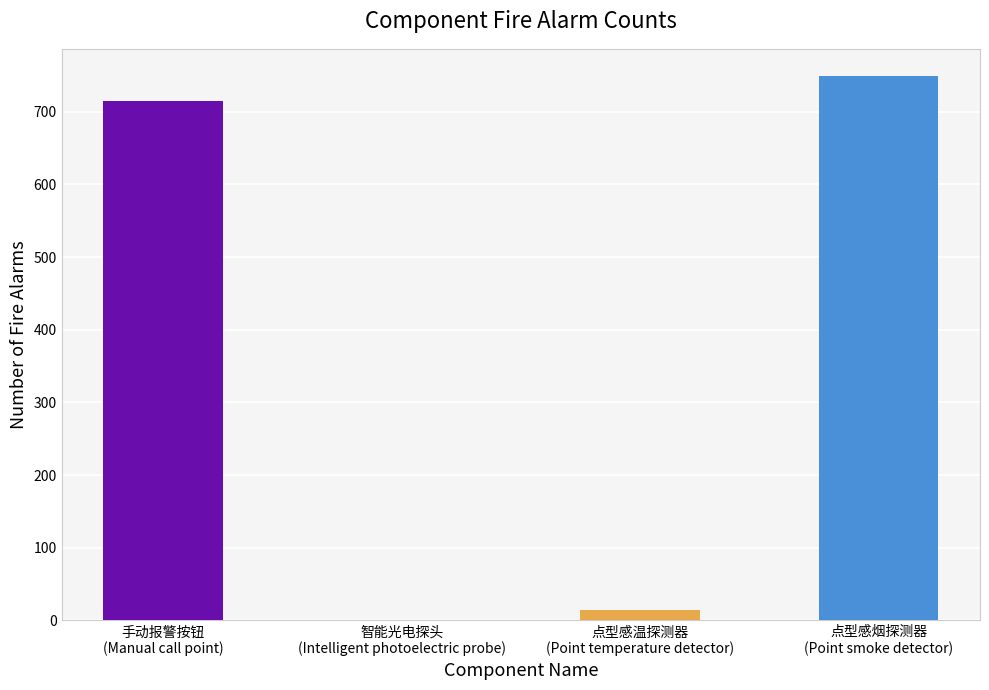

What is the maximum value shown in the chart?

749